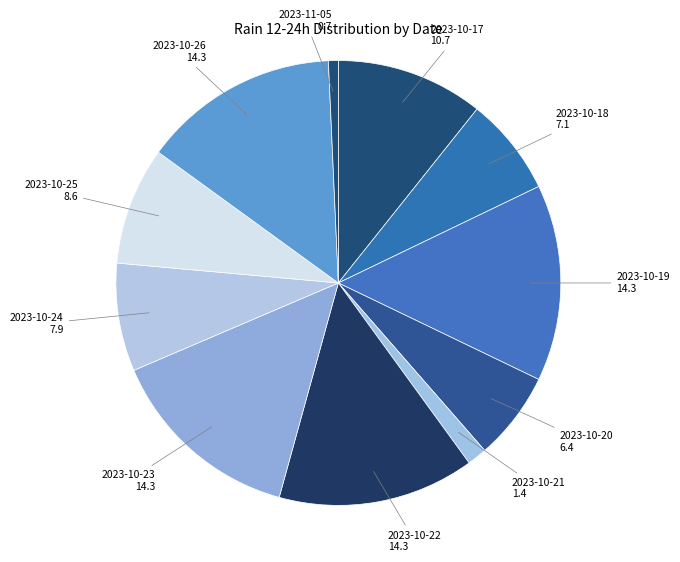

Count the number of slices in the pie.

11